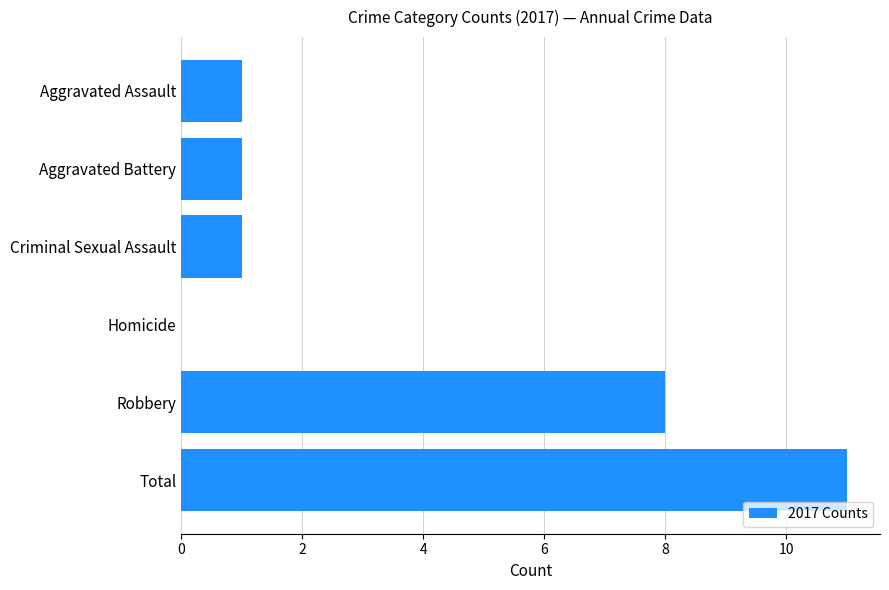

Reading top to bottom, transcribe all the data shown in this chart.

Aggravated Assault=1	Aggravated Battery=1	Criminal Sexual Assault=1	Homicide=0	Robbery=8	Total=11